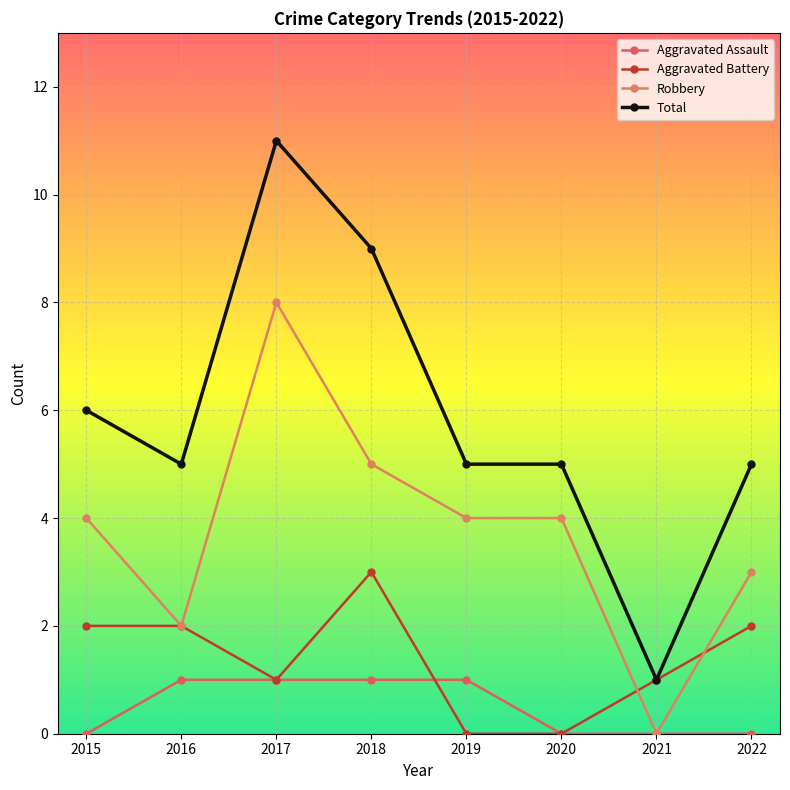

True or false: Total and Aggravated Assault intersect in this chart.

False